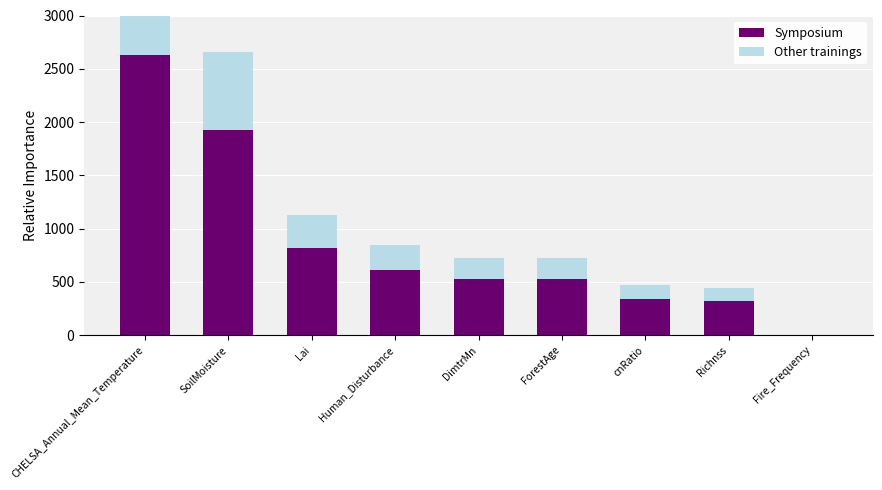

What is the smallest value displayed?

1.7